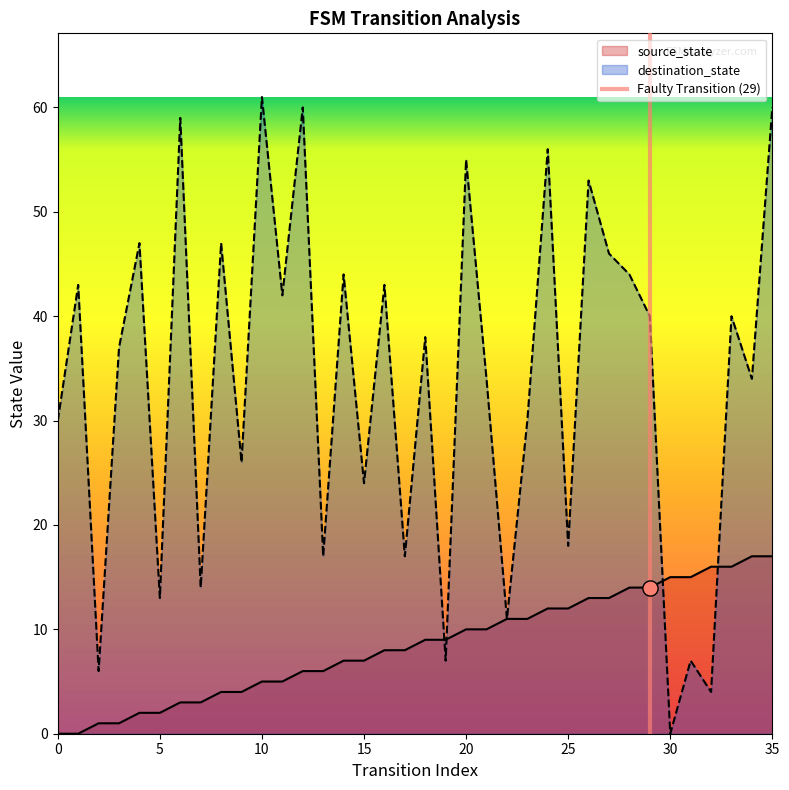

The value of source_state at 35 is 17. True or false?

True